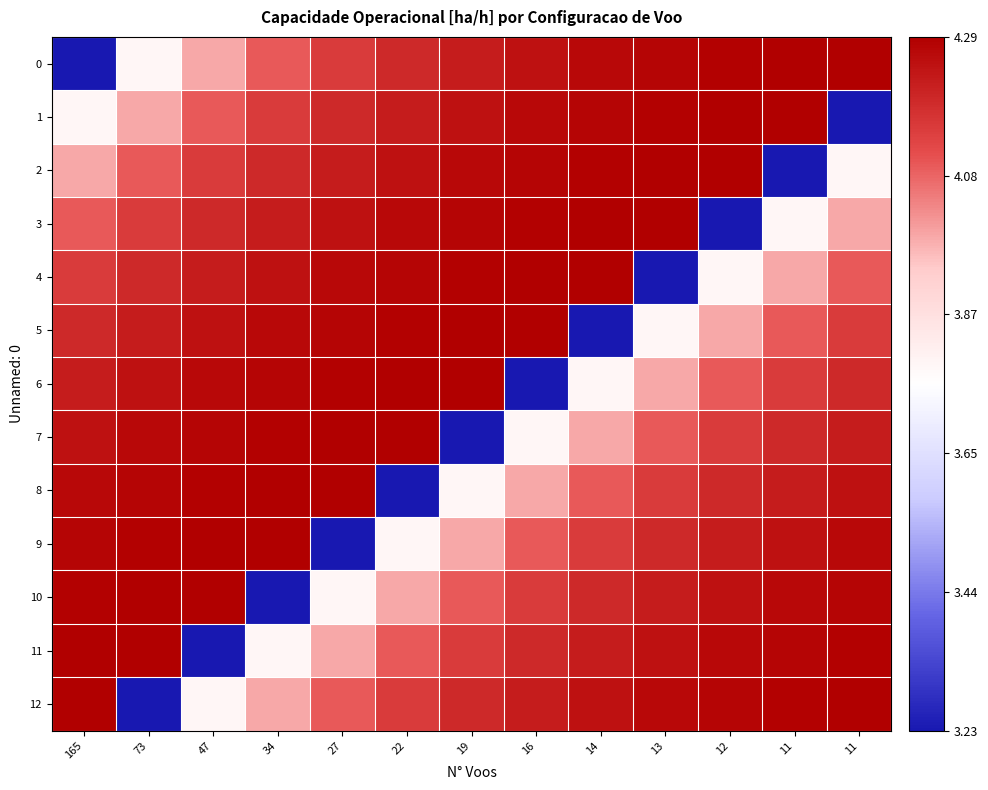

What is the total value across all series at 73?

53.3